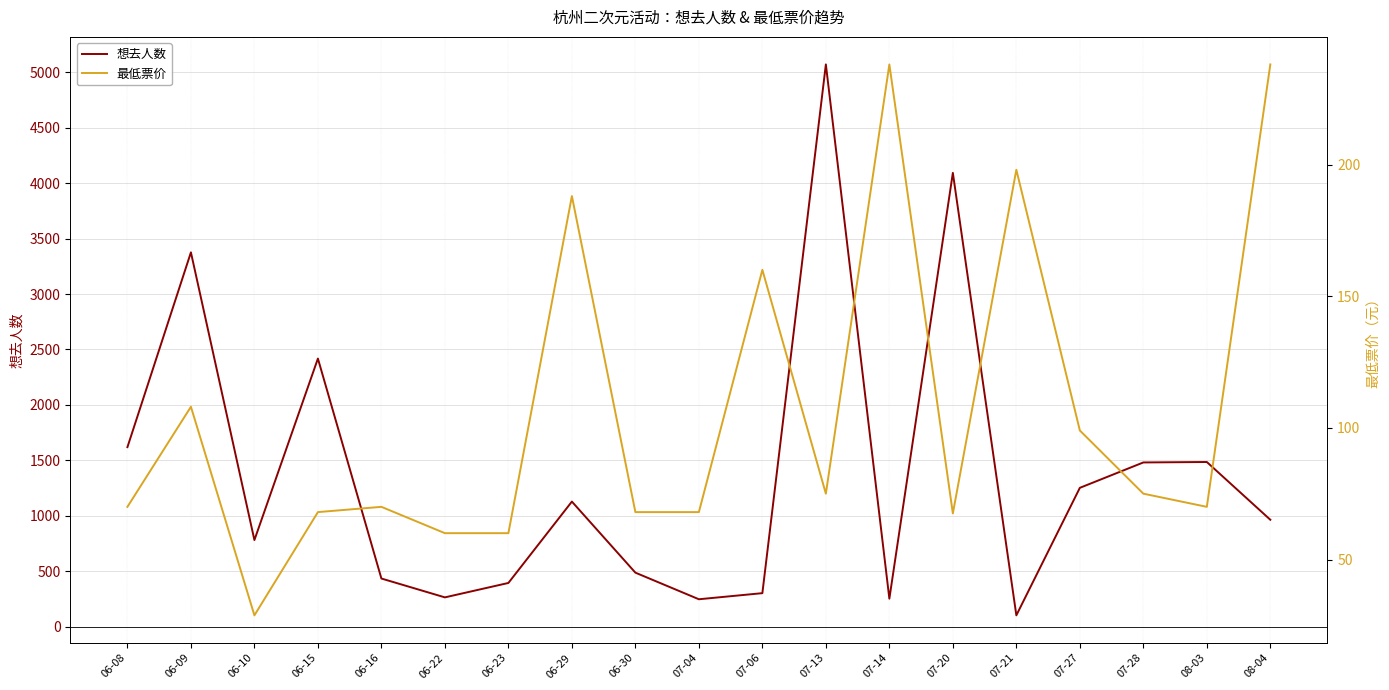

The 想去人数 series shows 90.4 at 07-06. True or false?

False